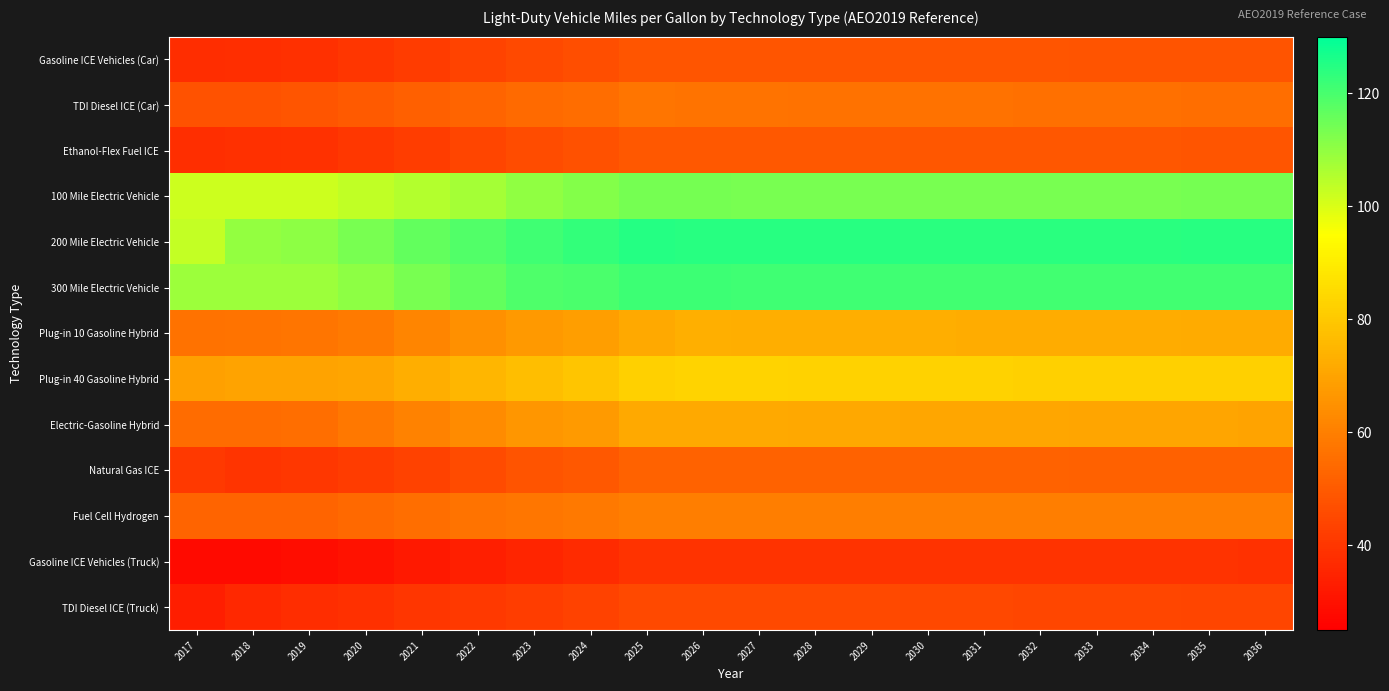

Rank the series at 2025 from lowest to highest value.

Gasoline ICE Vehicles (Truck), TDI Diesel ICE (Truck), Gasoline ICE Vehicles (Car), Ethanol-Flex Fuel ICE, Natural Gas ICE, TDI Diesel ICE (Car), Fuel Cell Hydrogen, Electric-Gasoline Hybrid, Plug-in 10 Gasoline Hybrid, Plug-in 40 Gasoline Hybrid, 100 Mile Electric Vehicle, 300 Mile Electric Vehicle, 200 Mile Electric Vehicle